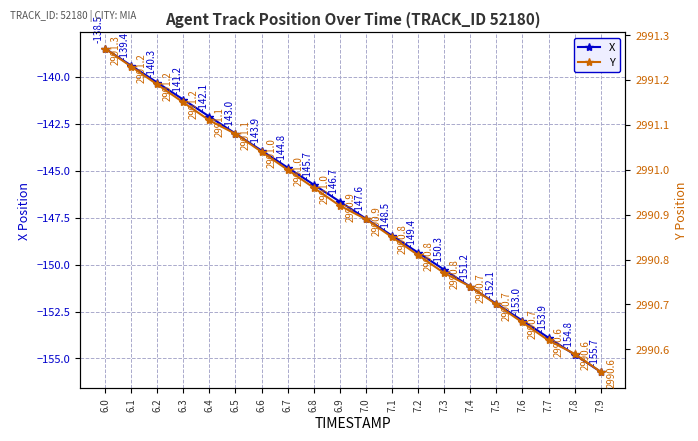

At which category is the sum across all series the highest?

6.0